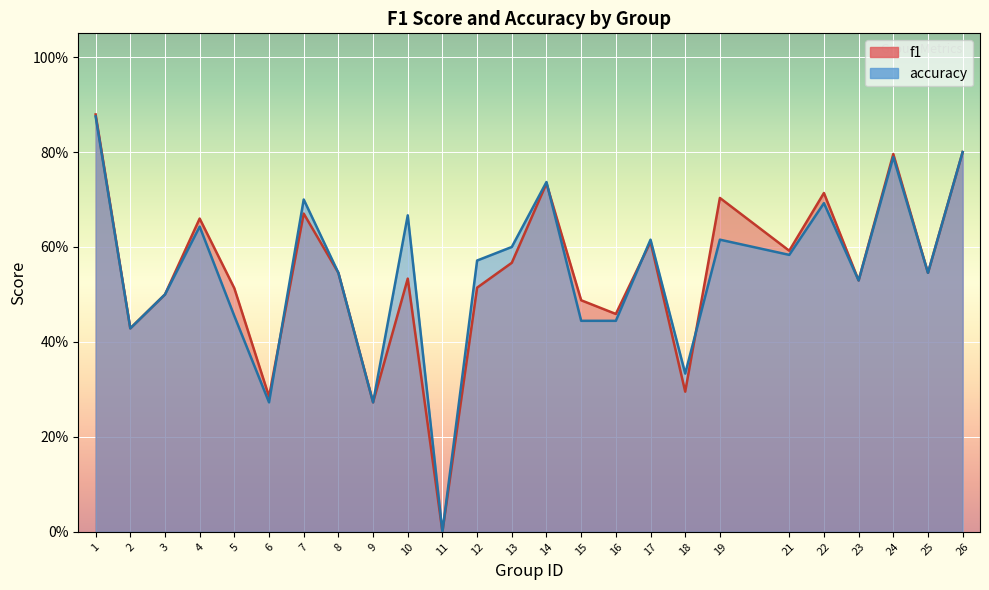

How many interior local peaks does the f1 series have?

8